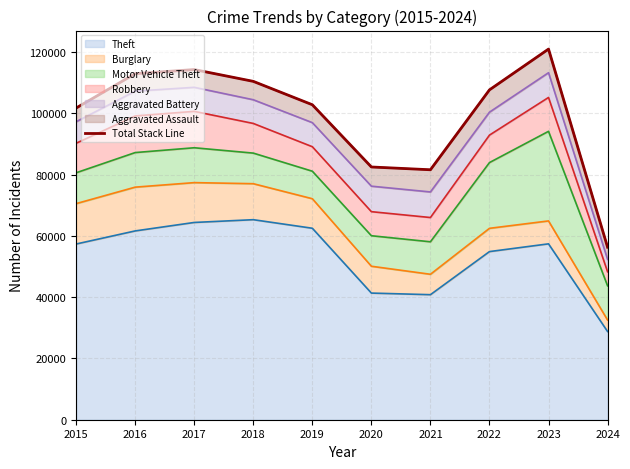

What is the minimum value shown in the chart?

56314